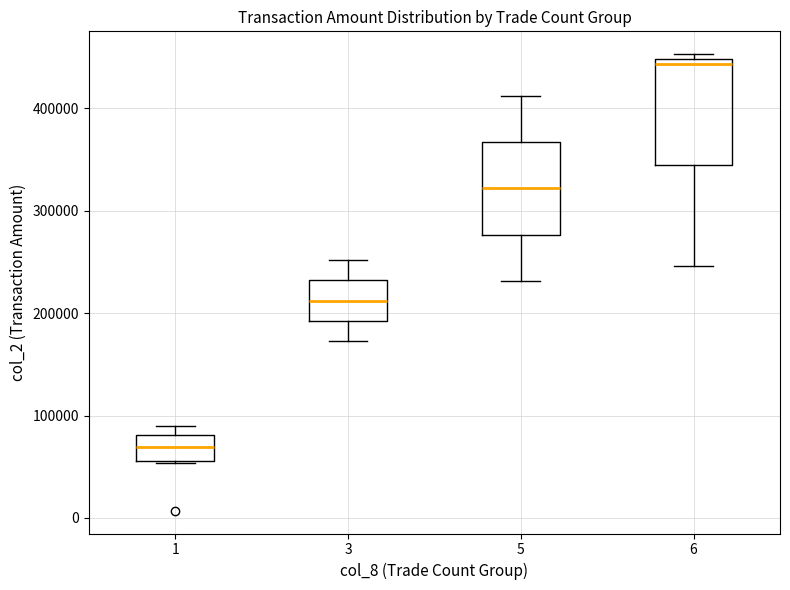

Reading left to right, transcribe this box plot: for each box, give where its median line is, the range the box spans, and where its two whiskers end, as read against the y-axis. The values are not printed on the chart, so give them approximately, as read against the axis.

1: median 70000, box 60000 to 80000, whiskers 50000 to 90000
3: median 210000, box 190000 to 230000, whiskers 170000 to 250000
5: median 320000, box 280000 to 370000, whiskers 230000 to 410000
6: median 440000, box 340000 to 450000, whiskers 250000 to 450000 (just above the box's upper edge)